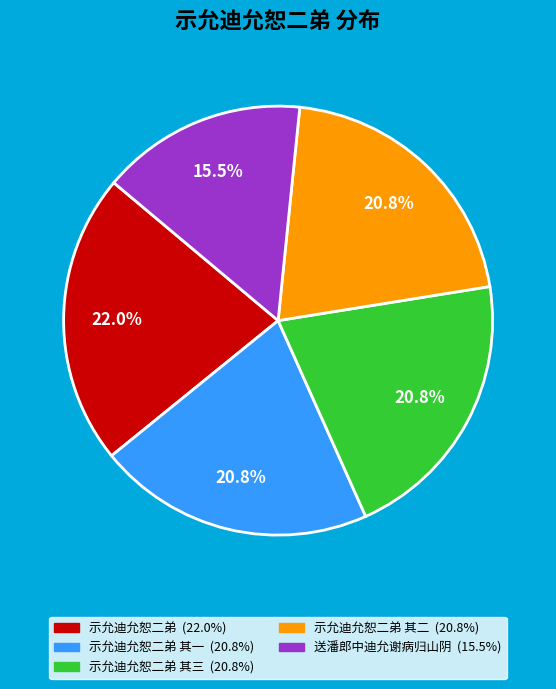

Is there any slice that represents more than half of the pie?

No